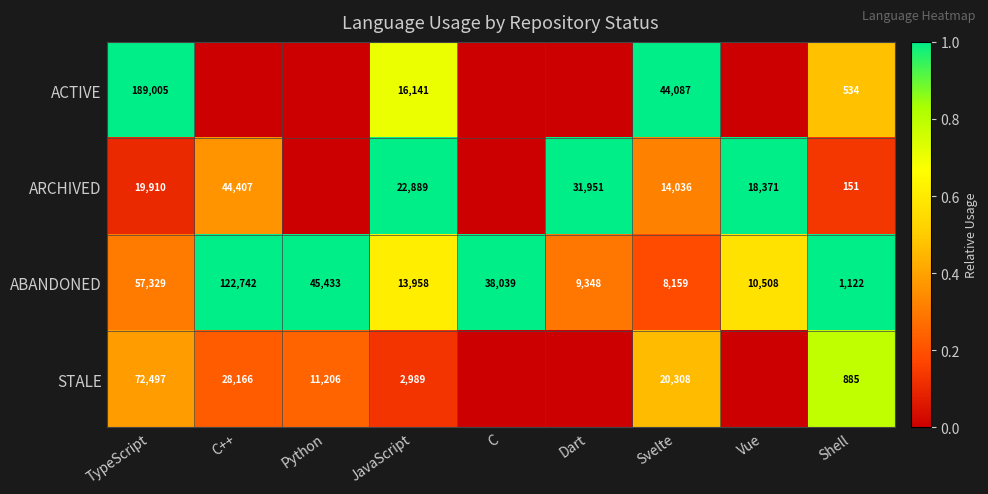

What is the sum of all ABANDONED values?

306638